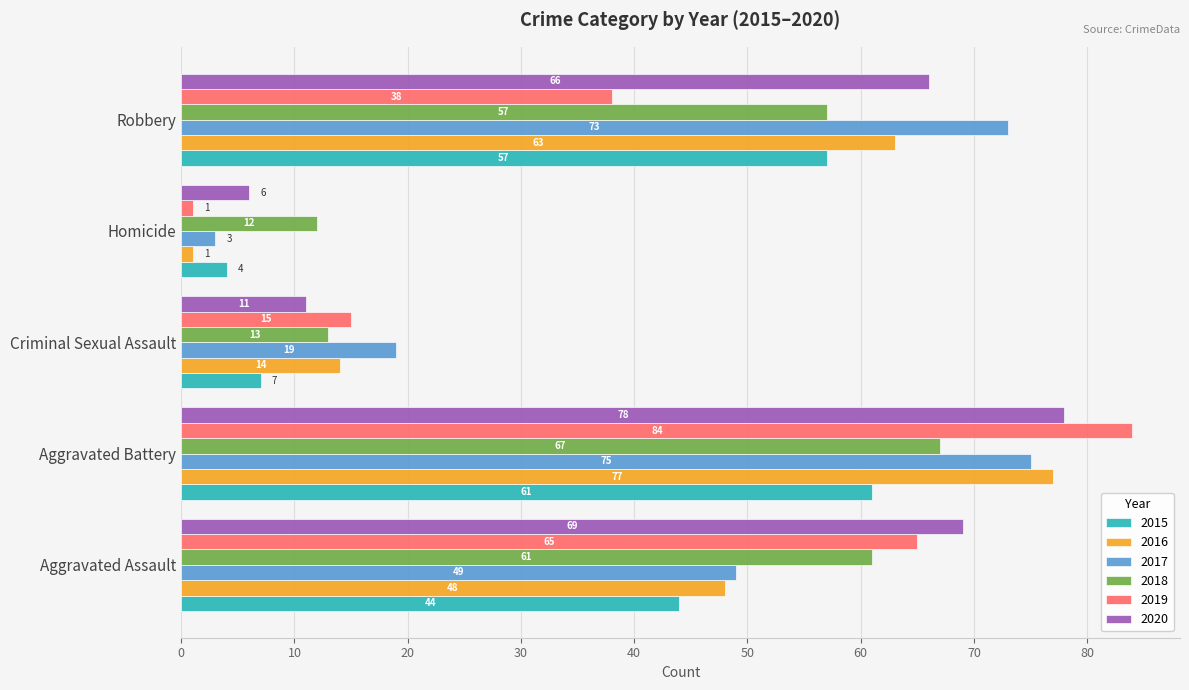

What is the sum of all 2015 values?

173